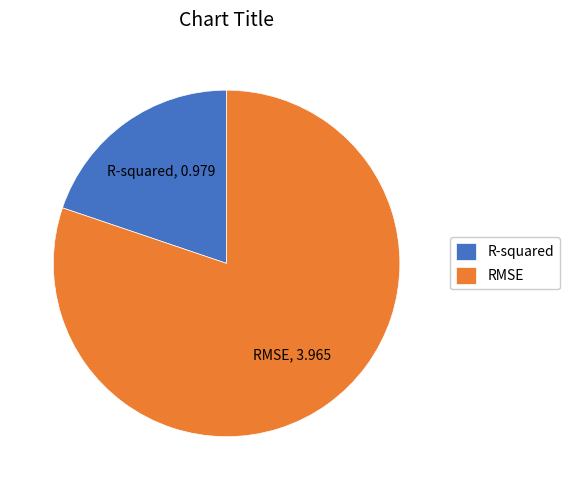

The RMSE slice represents 66% of the pie. True or false?

False